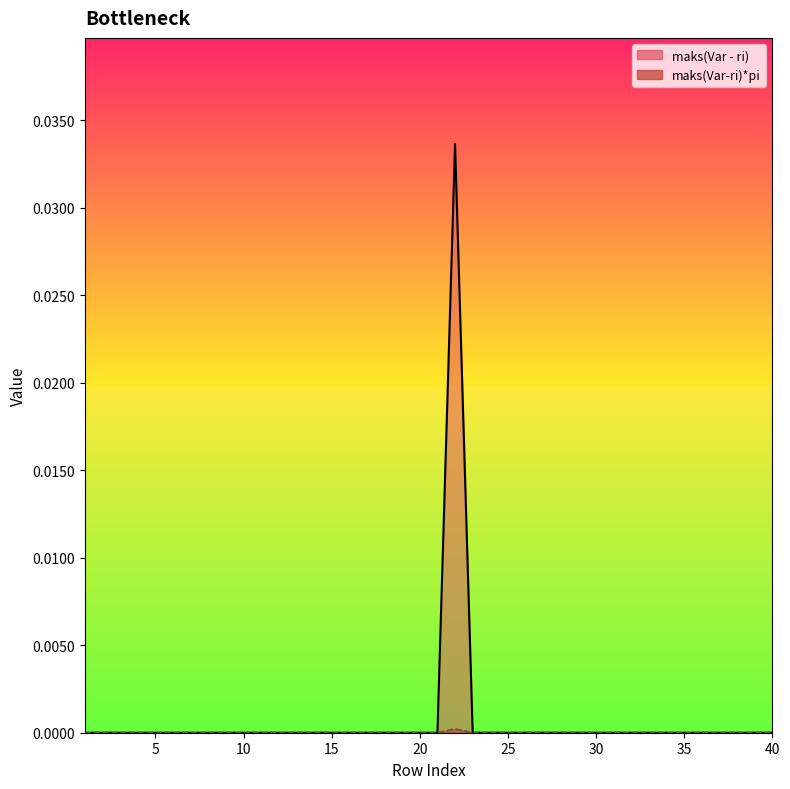

Is it true that maks(Var - ri) equals 0.0 at 26?

True